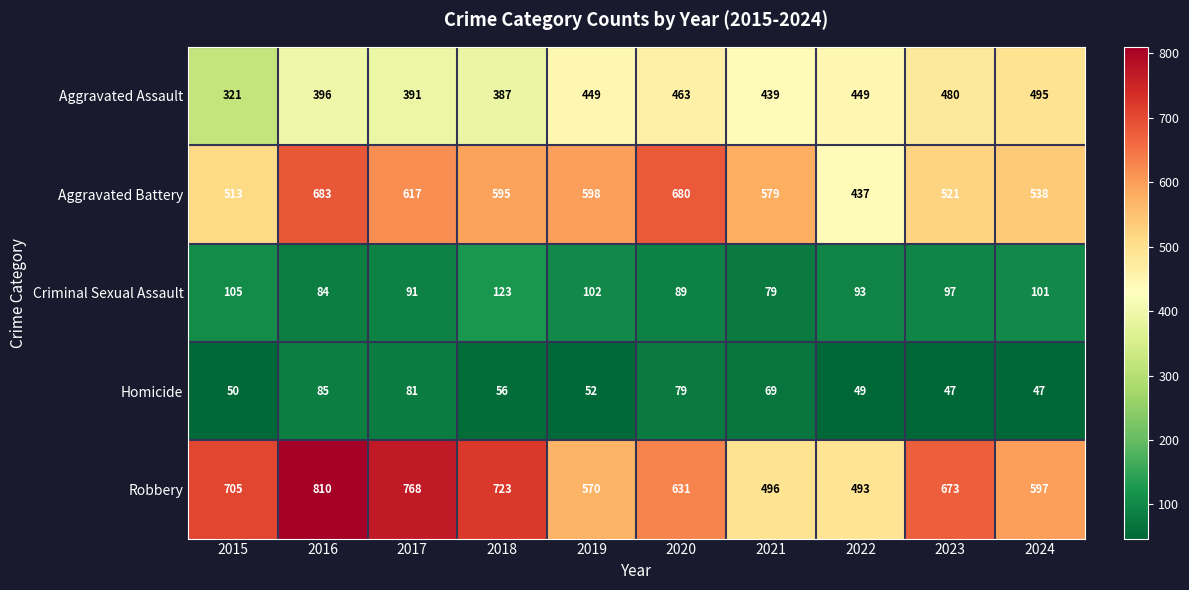

What is the maximum value shown in the chart?

810